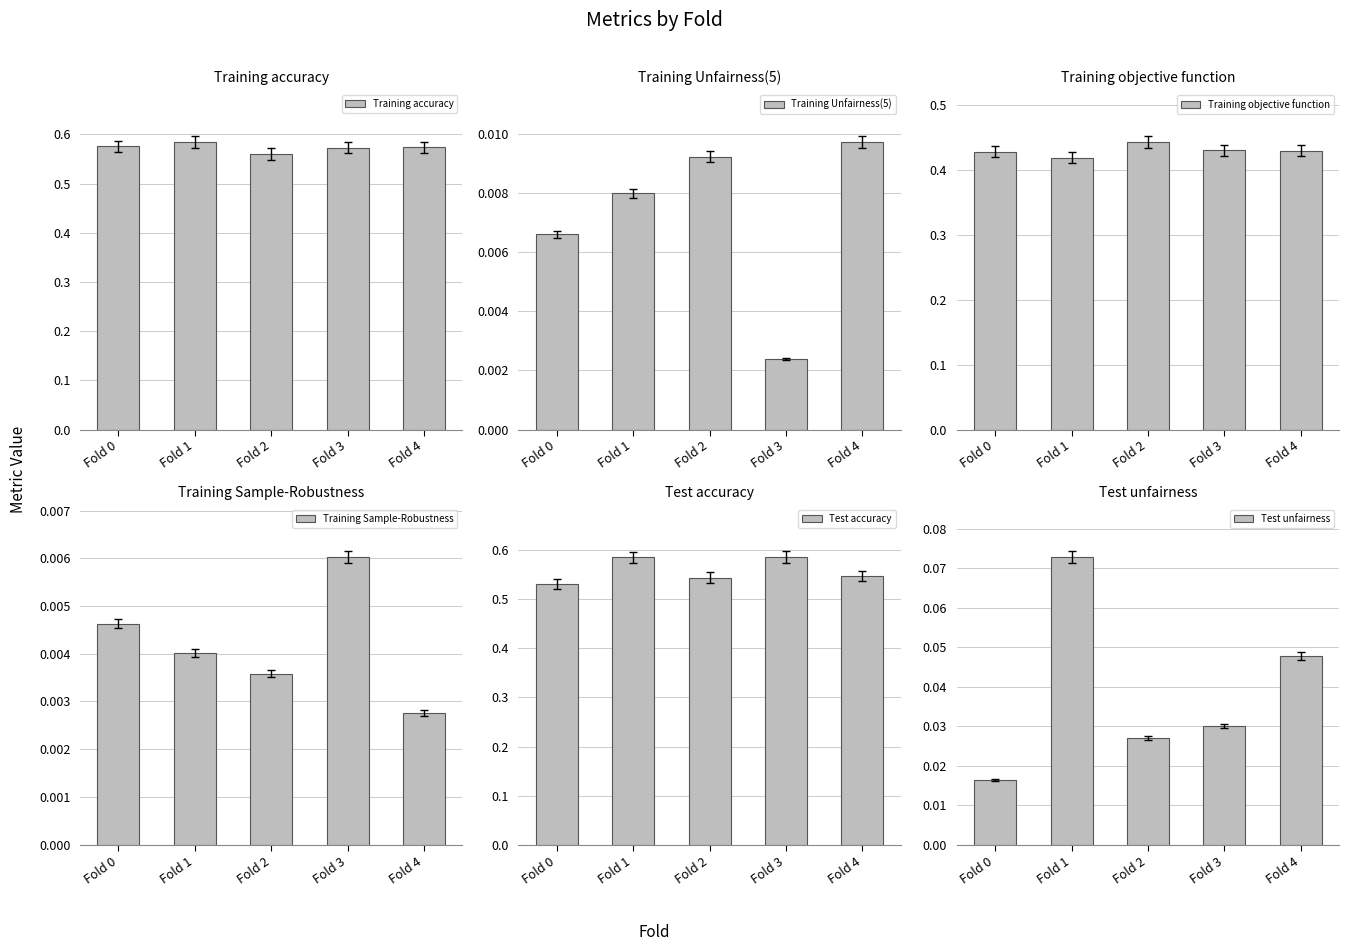

The value of Test unfairness at Fold 3 is 0.0. True or false?

False